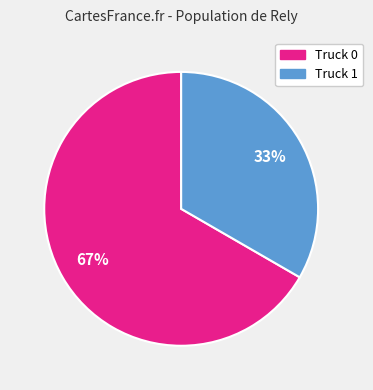

The Truck 1 slice represents 33% of the pie. True or false?

True